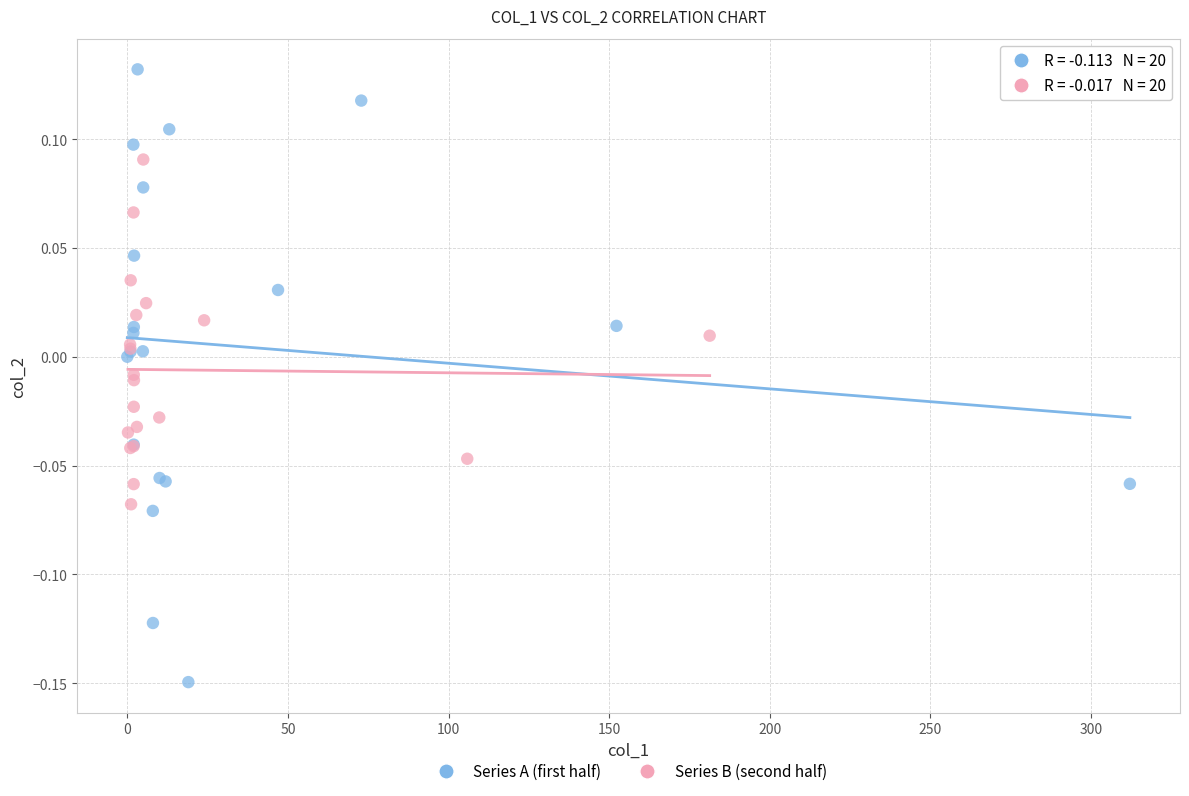

What are all the series names shown in the legend?

Series A (first half), Series B (second half)